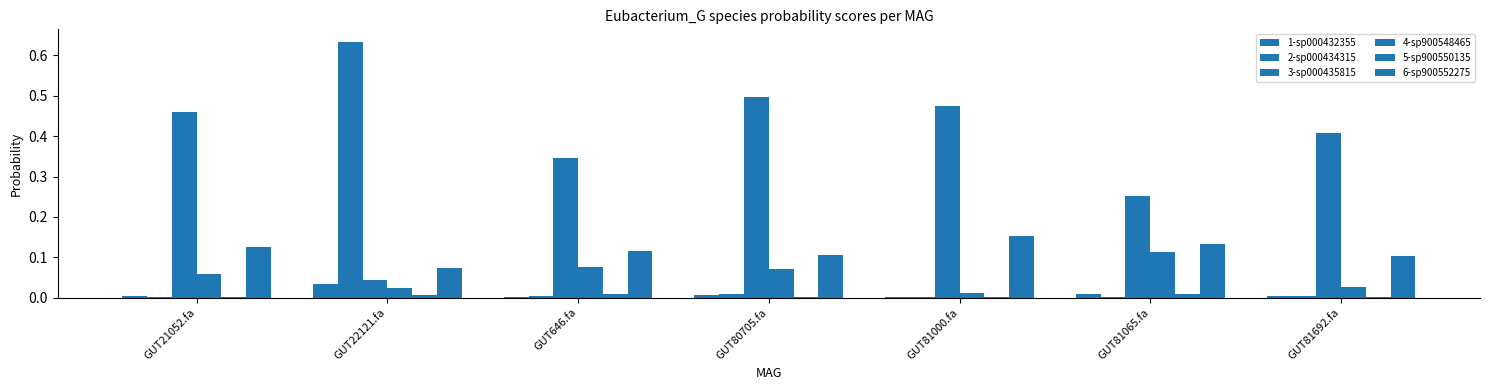

How many groups of bars are there?

7